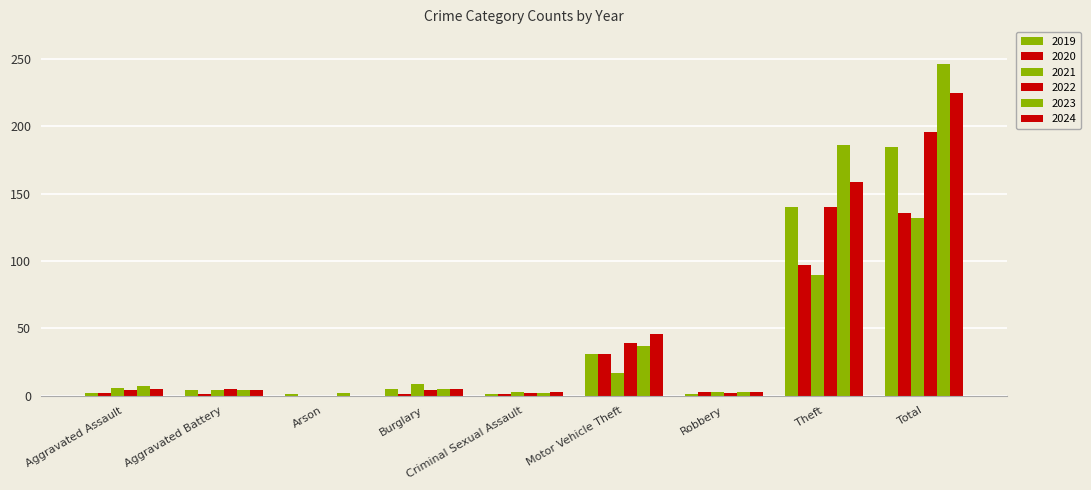

Are the bars horizontal?

No